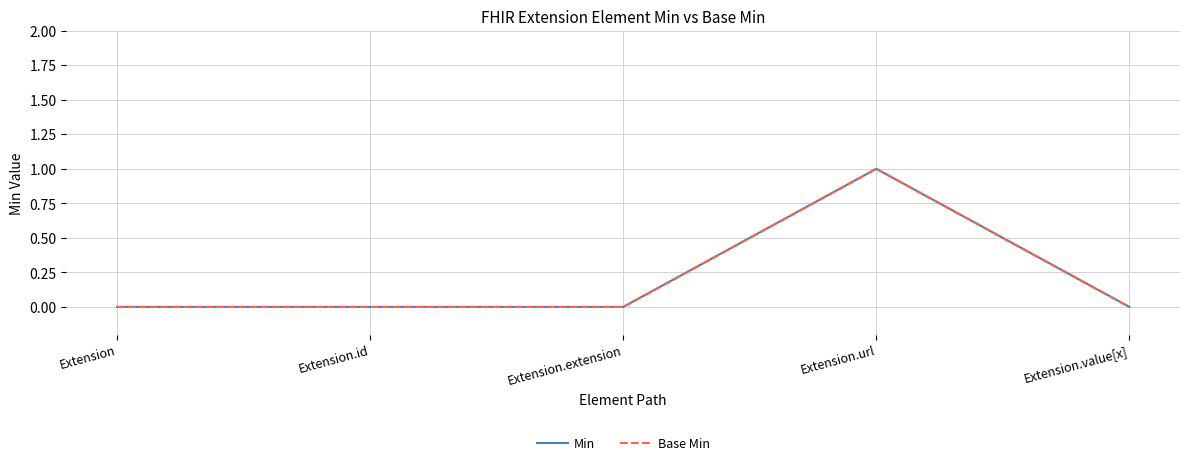

How many lines are shown in the chart?

2